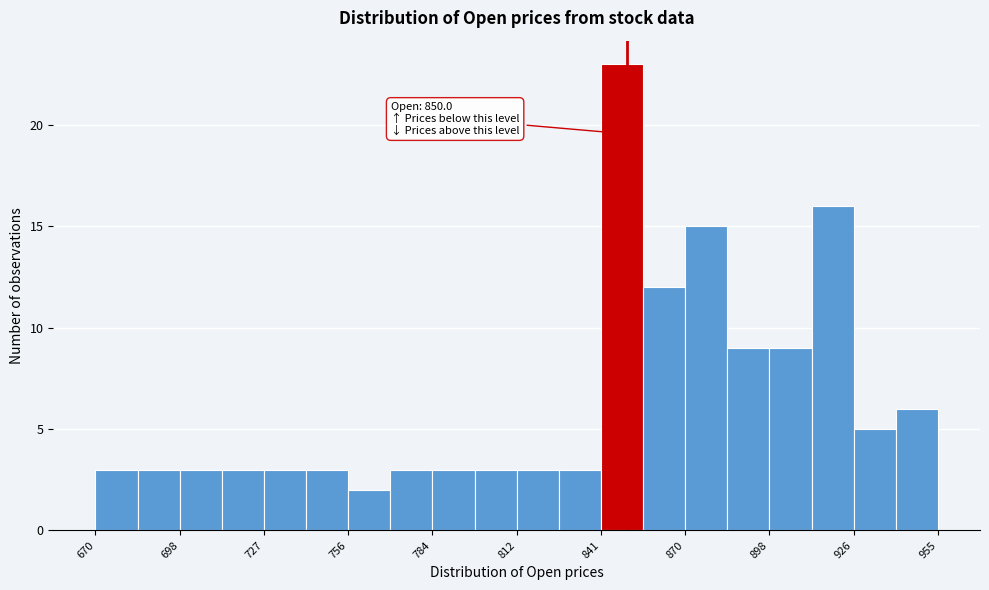

Around what value on the x-axis is the tallest bar? Give the approximate position of its centre, as read against the axis.

850